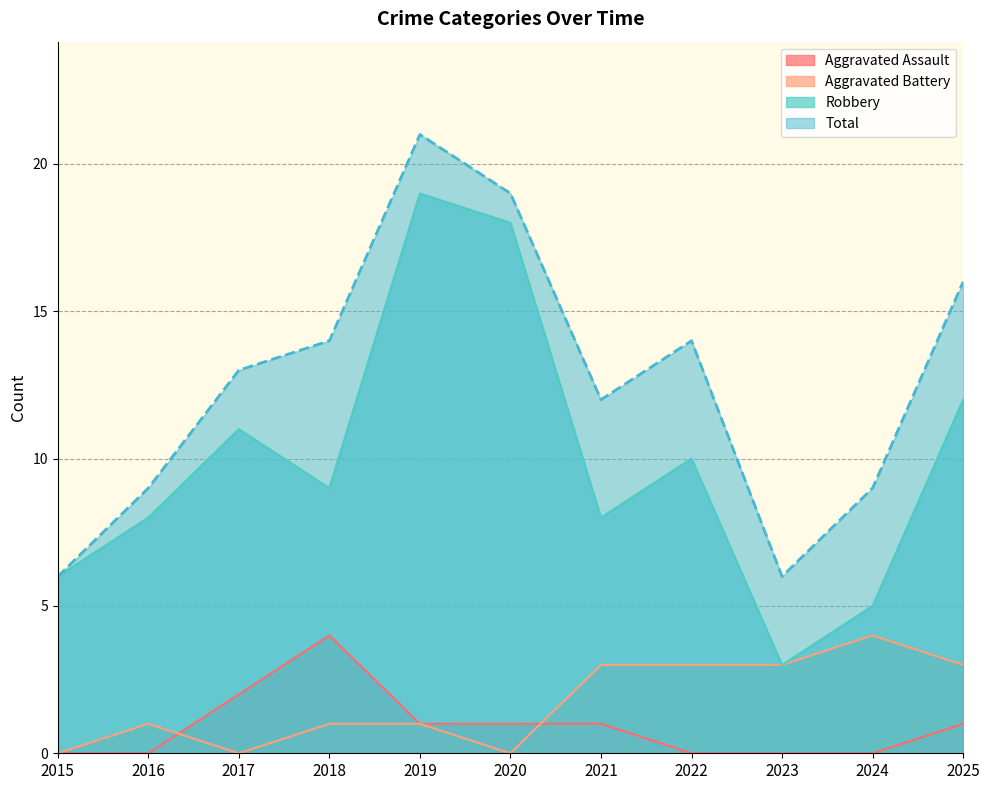

How many interior local valleys does the Total series have?

2